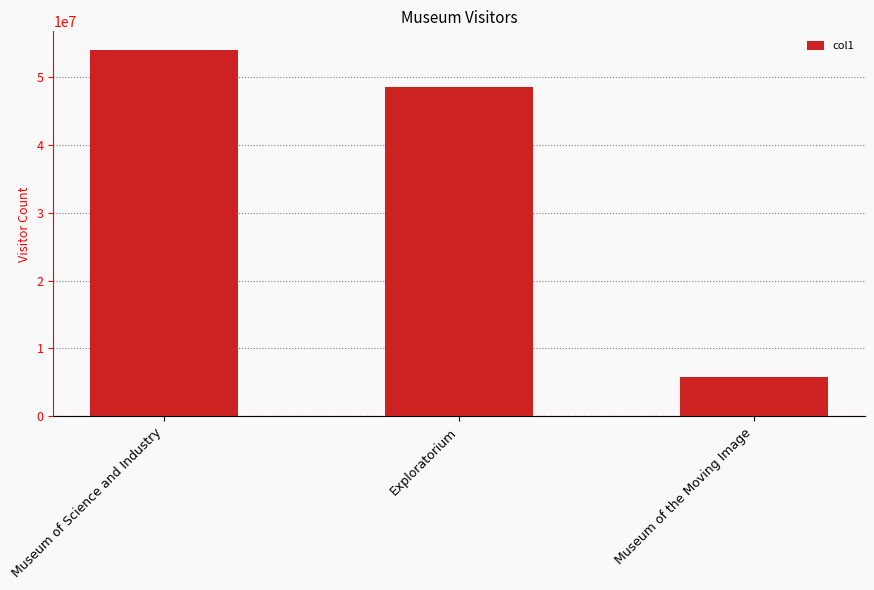

Is it true that the value at Exploratorium is 66084446?

False